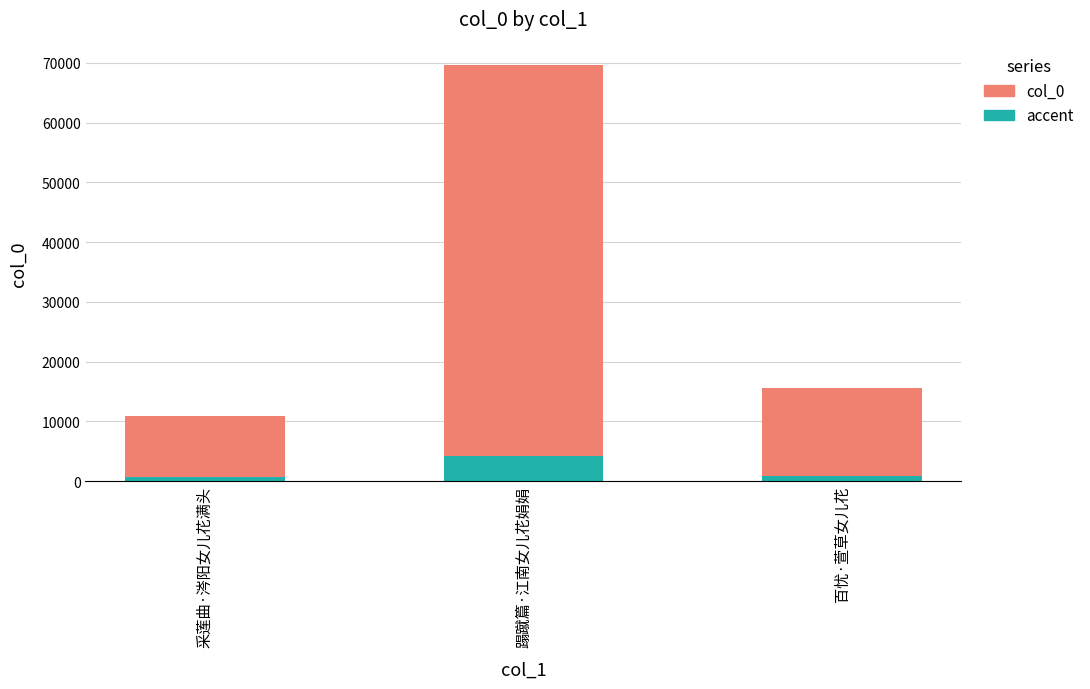

At which label is accent closest to 2412?

百忧·萱草女儿花